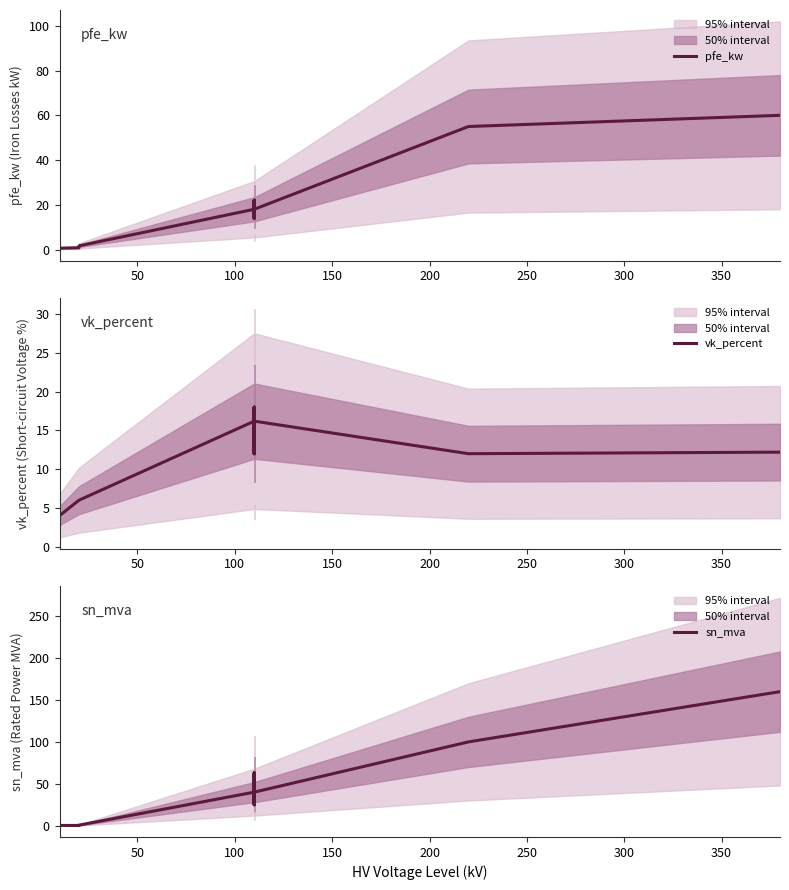

At how many categories does at least one series exceed 158?

1